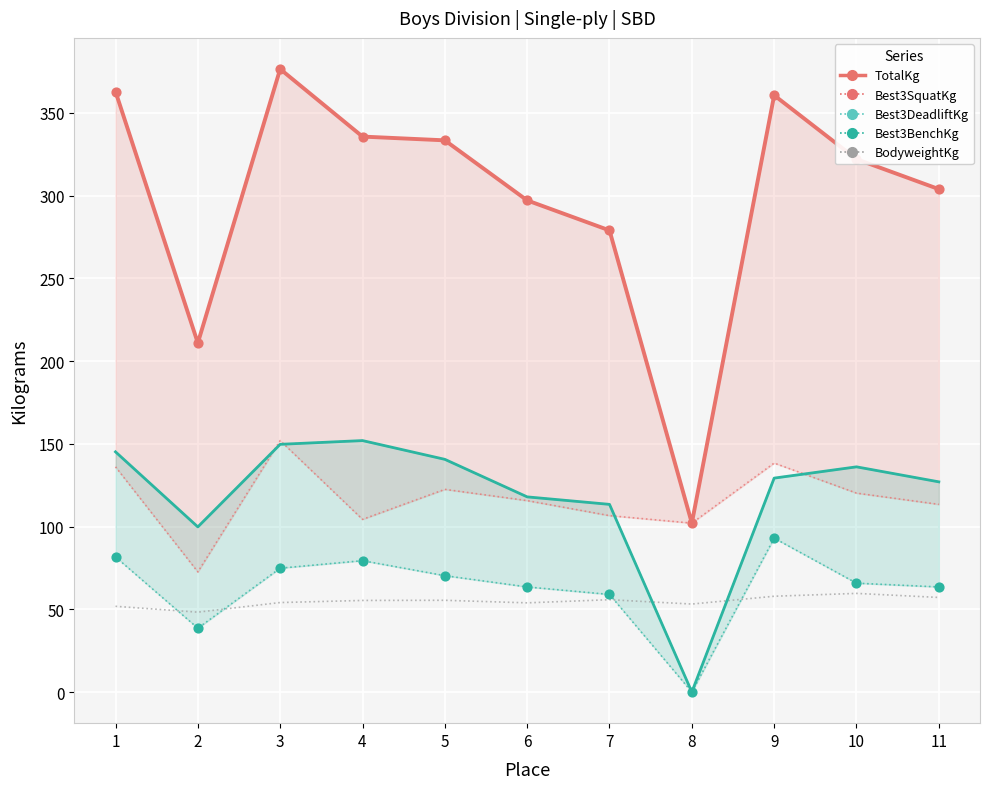

What are all the series names shown in the legend?

Best3SquatKg, Best3DeadliftKg, BodyweightKg, Best3BenchKg, TotalKg